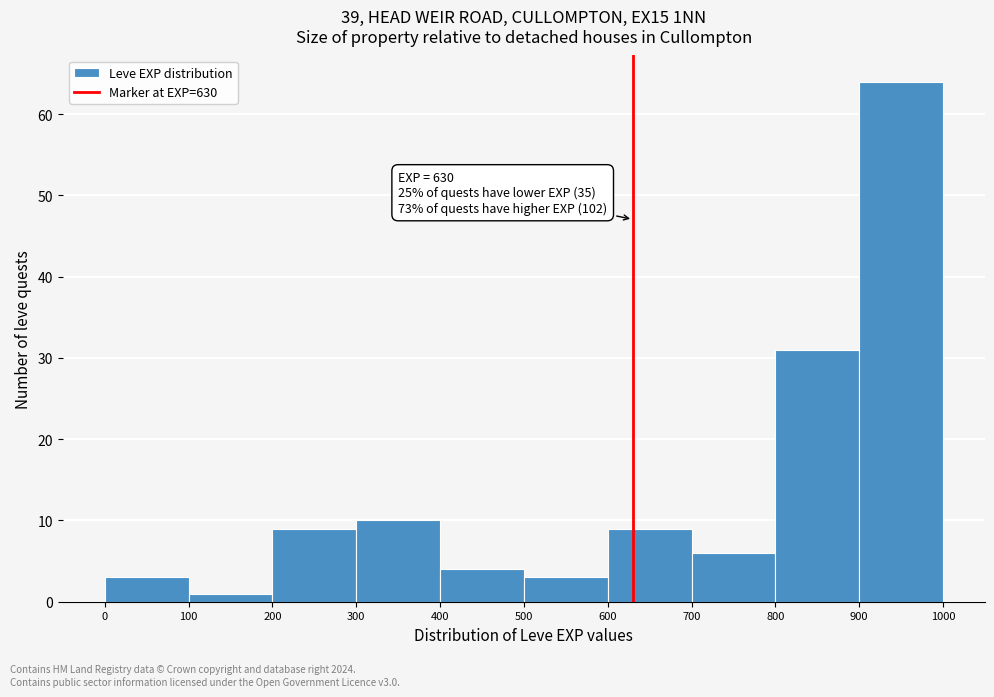

Which range on the x-axis has the tallest bar?

900 to 1000